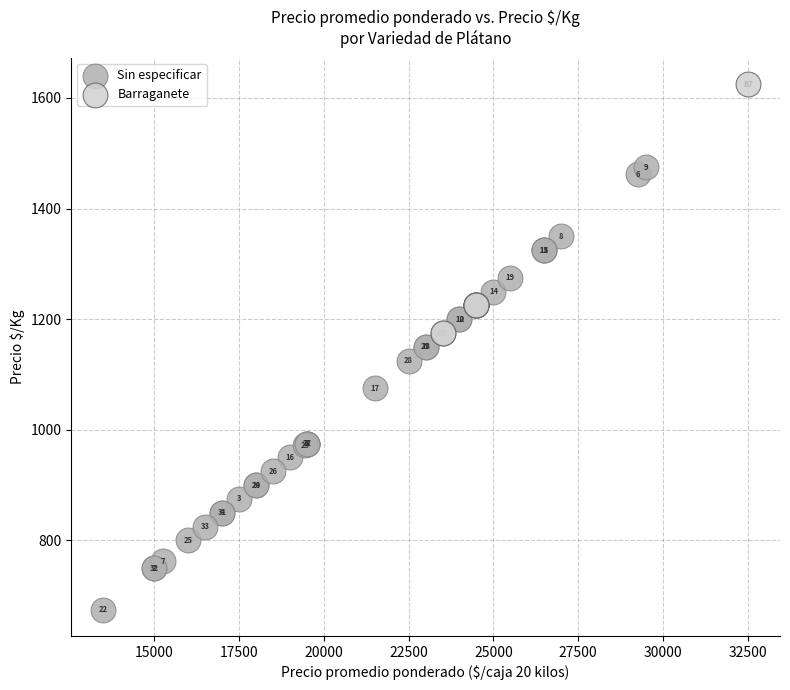

Which series has the widest spread of Y values?

Sin especificar